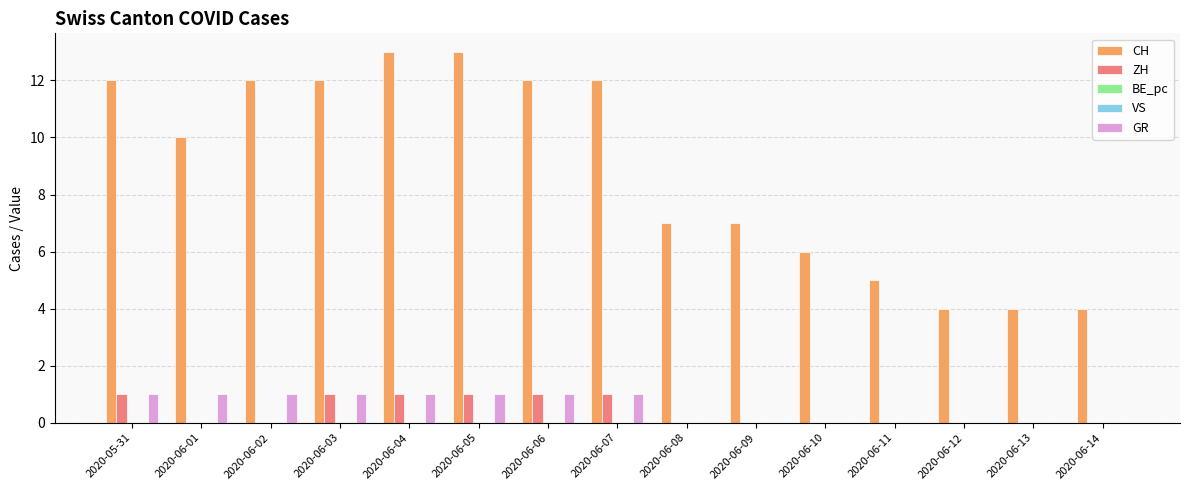

What is the spread (max minus min) of values at 2020-06-09?

7